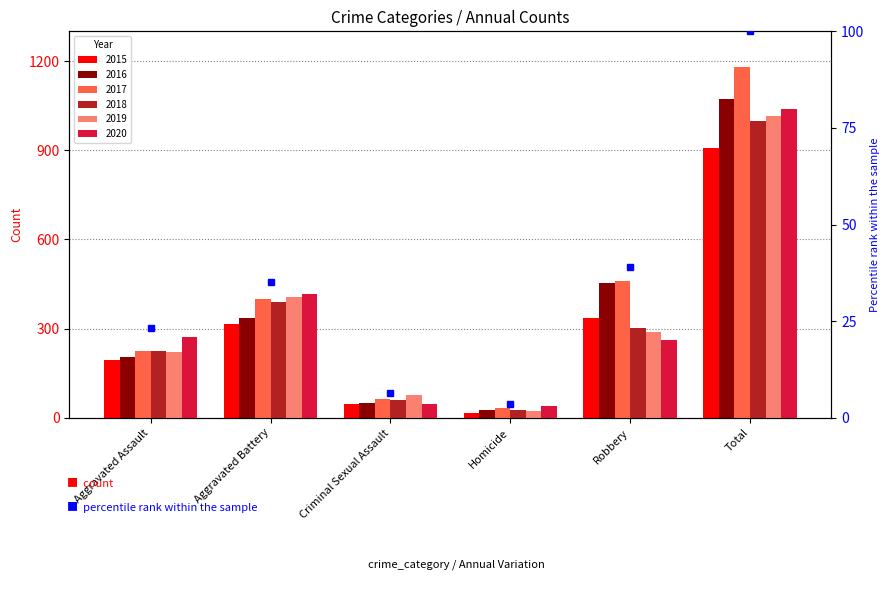

What is the sum of all 2016 values?

2144